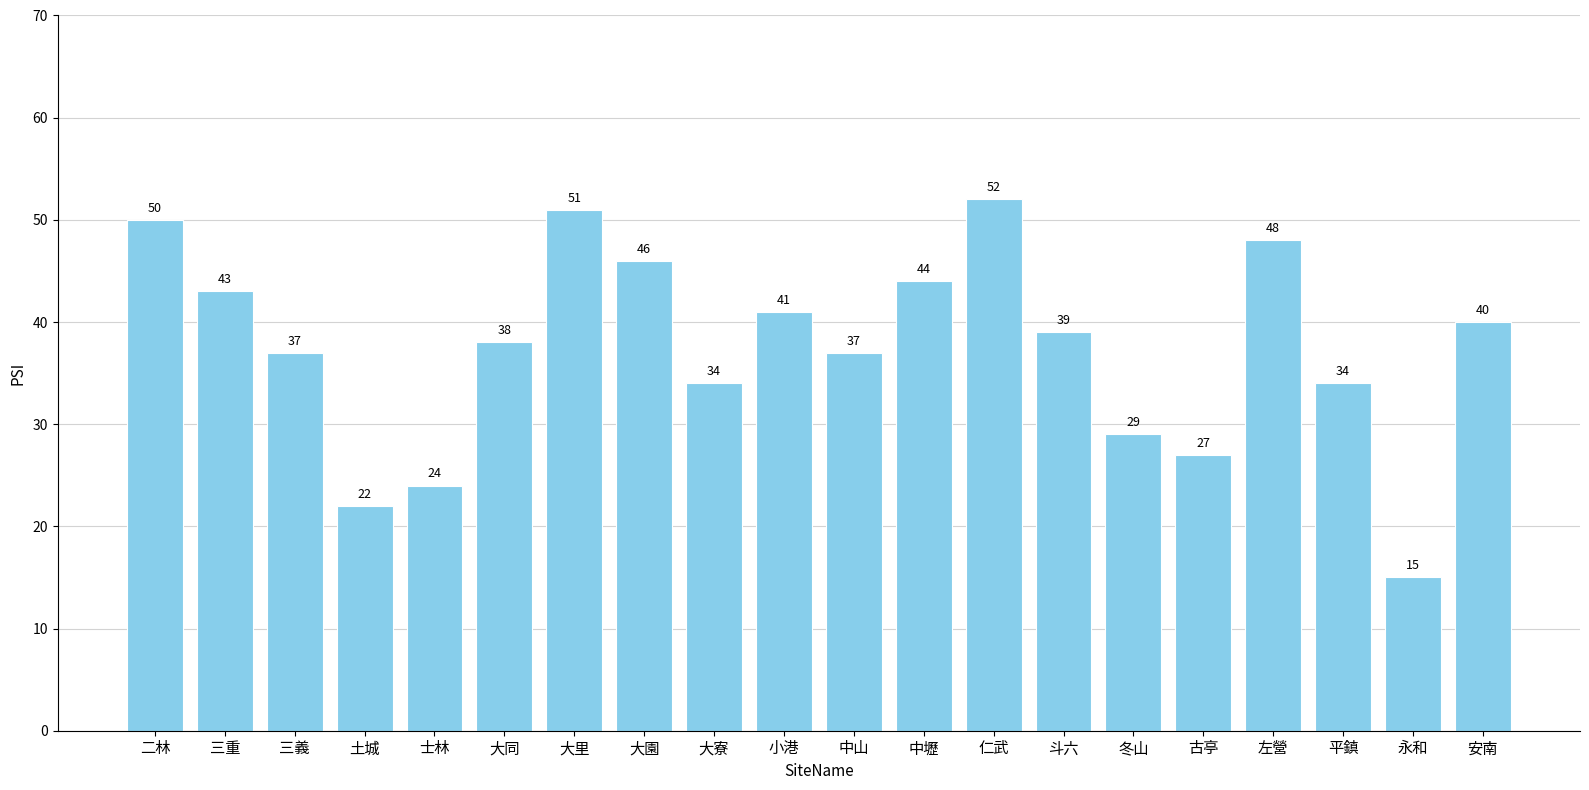

How many bars are there in total?

20